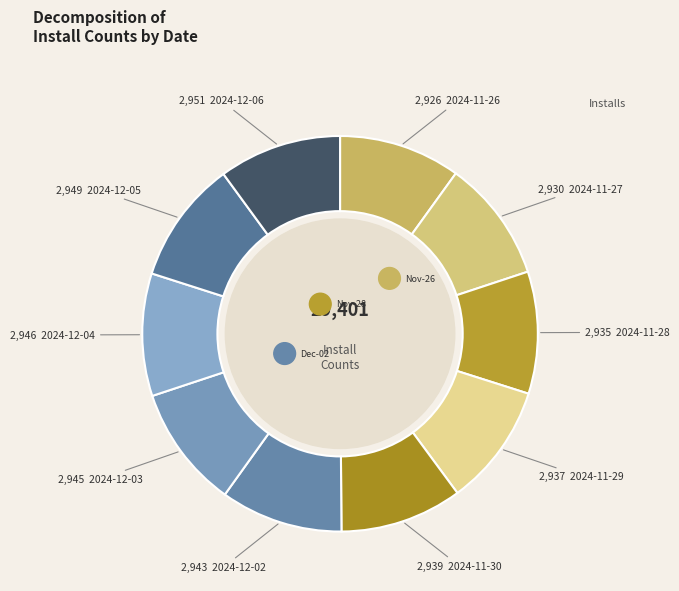

What is the ratio of the value at 2024-11-27 to the value at 2024-11-26?

1.0